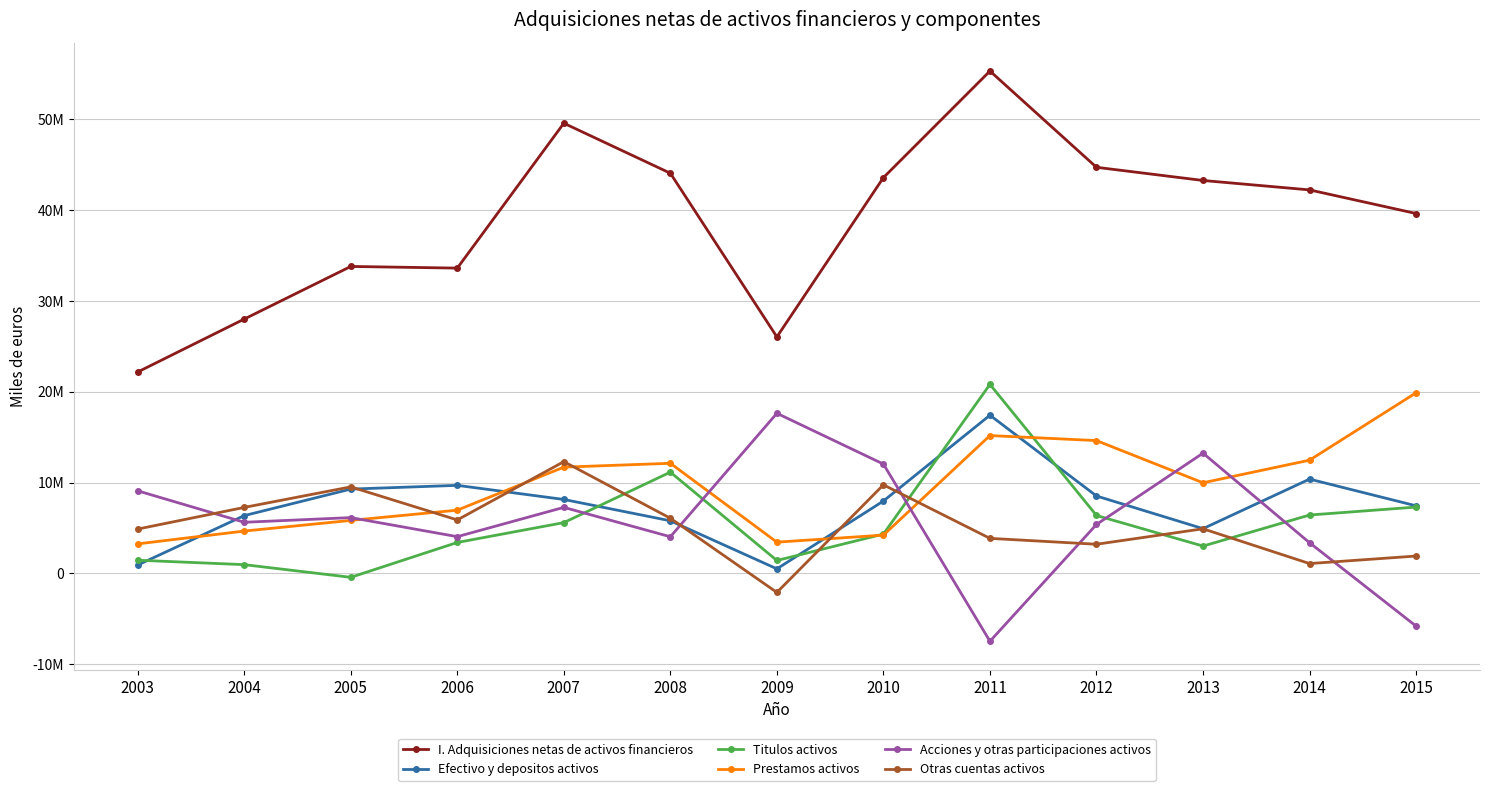

Does the chart have visible grid lines?

Yes